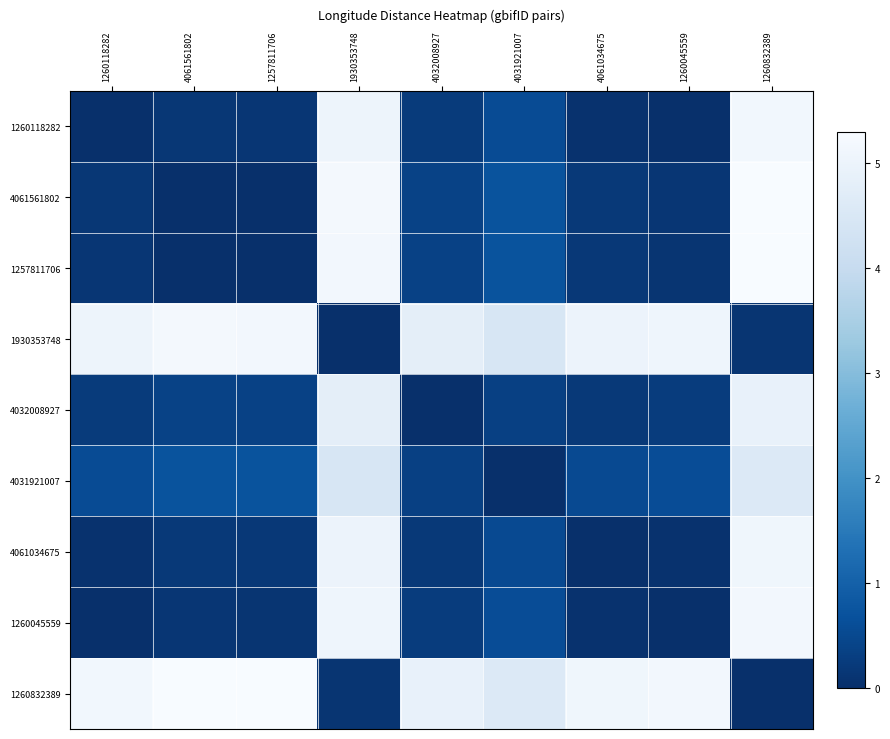

Which has a higher value, 4032008927 or 4061034675?

4032008927